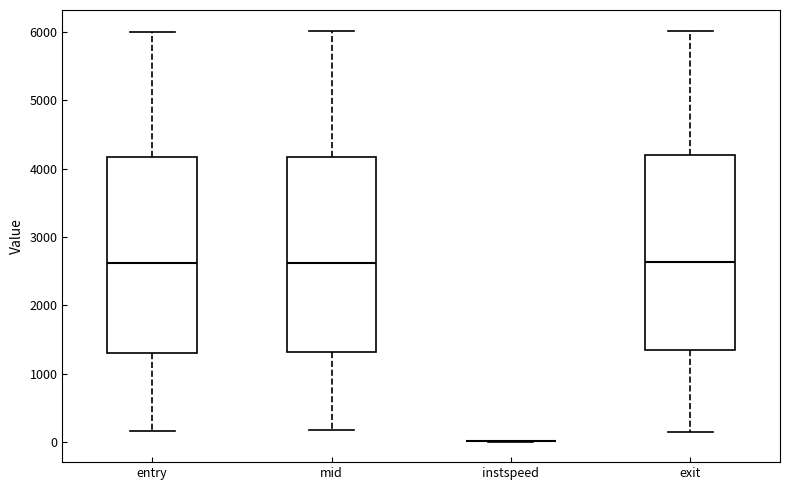

Reading left to right, read every box against the y-axis: the position of its median line, the range the box covers, and the ends of its whiskers. The values are not printed on the chart, so give them approximately, as read against the axis.

entry: median 2600, box 1300 to 4200, whiskers 200 to 6000
mid: median 2600, box 1300 to 4200, whiskers 200 to 6000
instspeed: box collapsed to a line at 0, whiskers 0 to 0
exit: median 2600, box 1300 to 4200, whiskers 100 to 6000